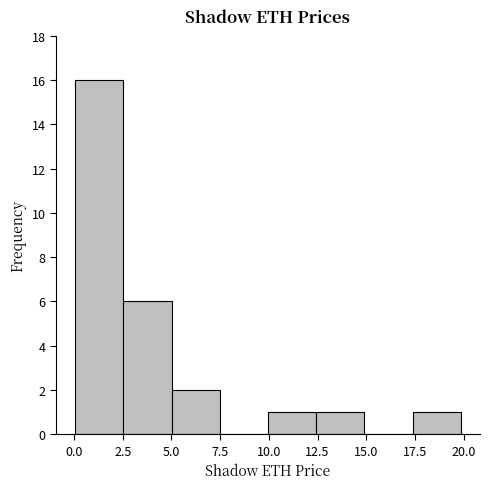

How tall is the bar that spans 0.0 to 2.5 on the x-axis? Neither the bar edges nor the heights are printed on the chart, so give them approximately, as read against the axes.

16